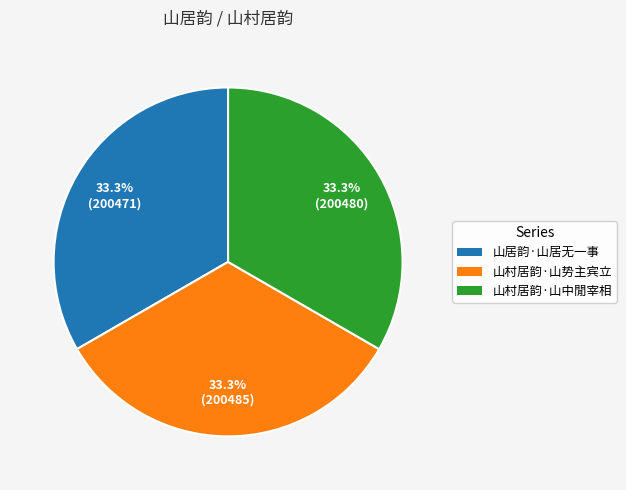

Combined, what portion of the pie is 山村居韵·山中閒宰相 and 山村居韵·山势主宾立?

66.7%